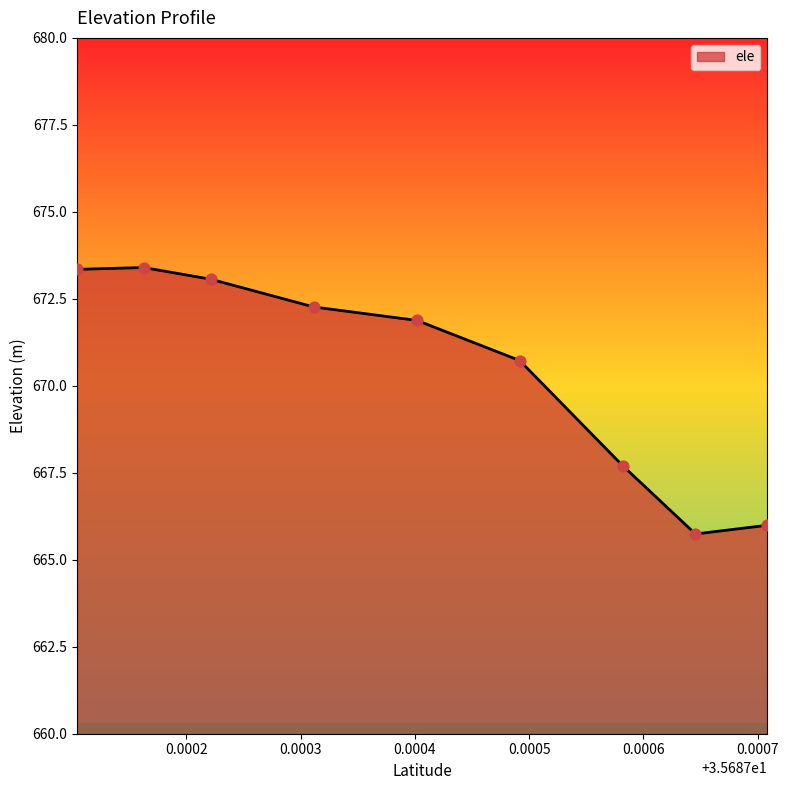

What is the change in value from 35.6874916819 to 35.6872214808?

+2.3